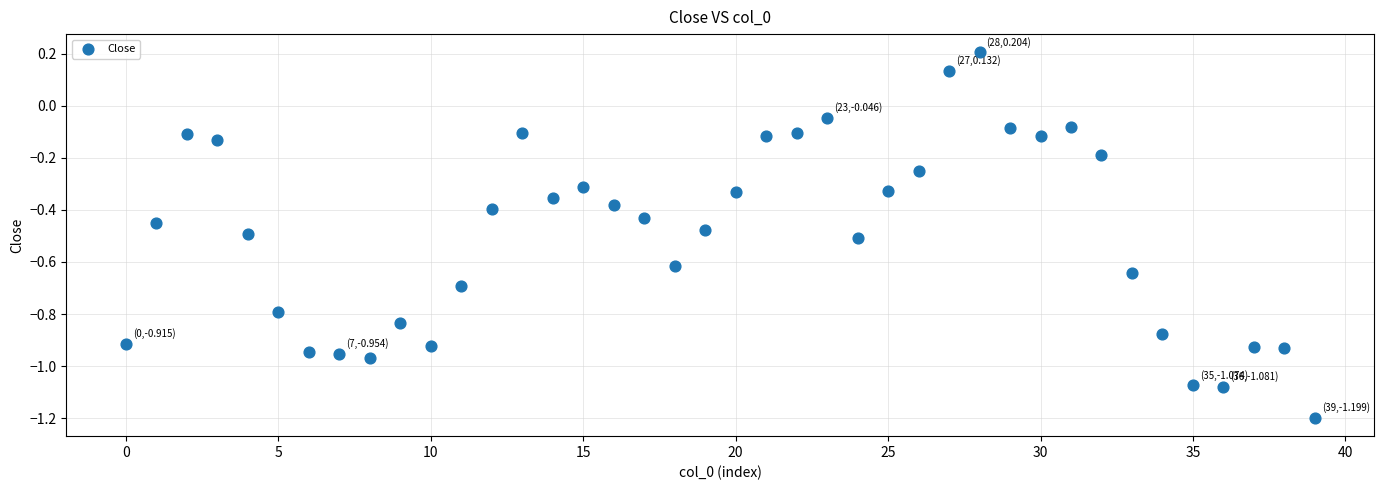

What is the range of Y values (max minus min)?

1.4